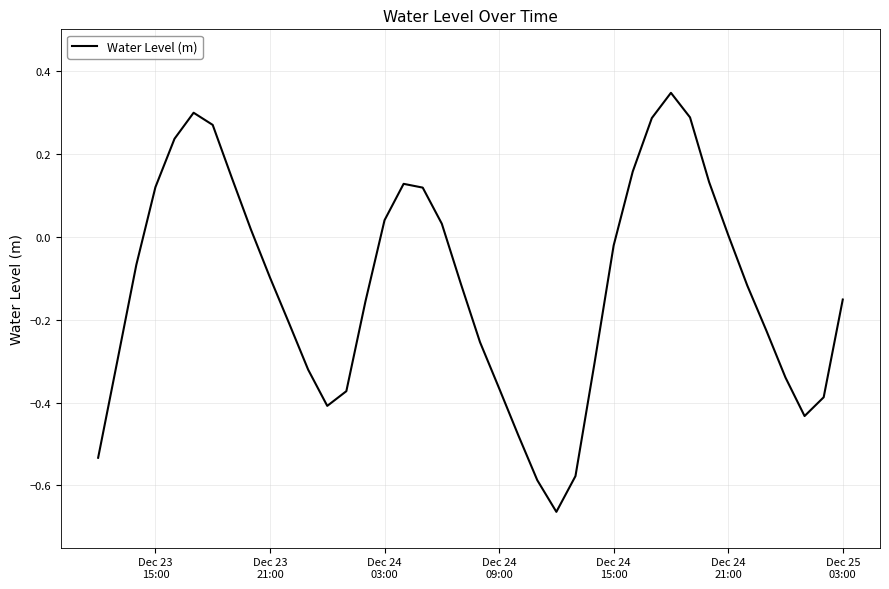

What is the difference between the maximum and minimum values?

1.0